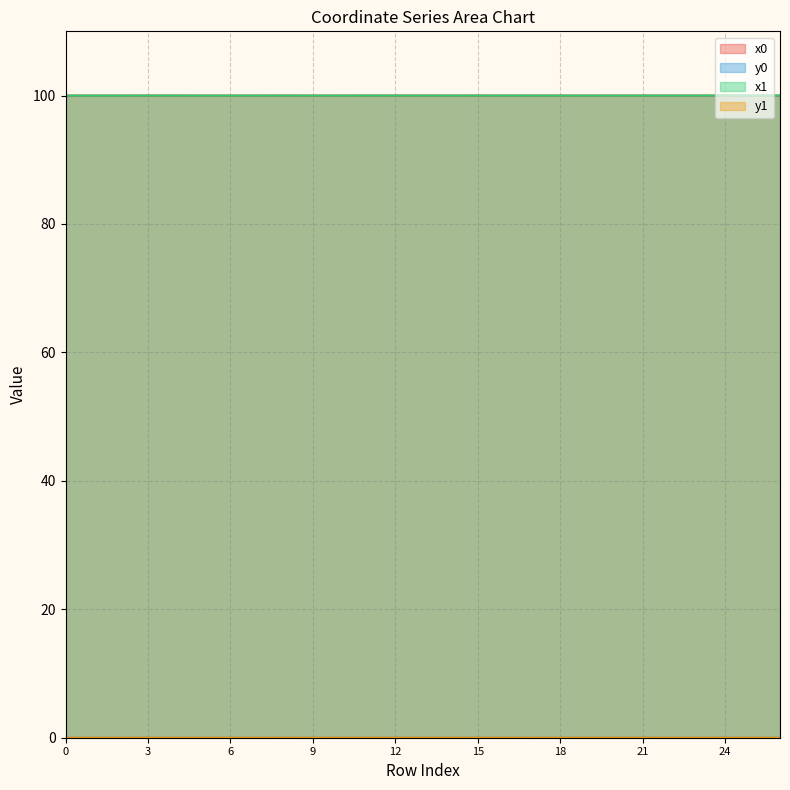

In y0, how many points are lower than both neighbors (excluding endpoints)?

5